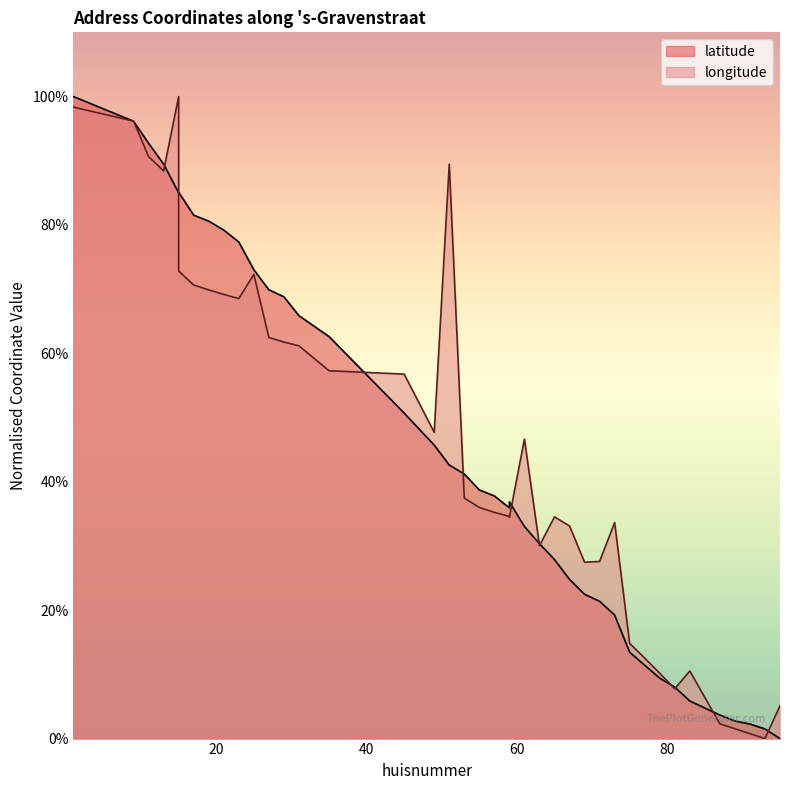

Which series changed the most between 59 and 63?

latitude